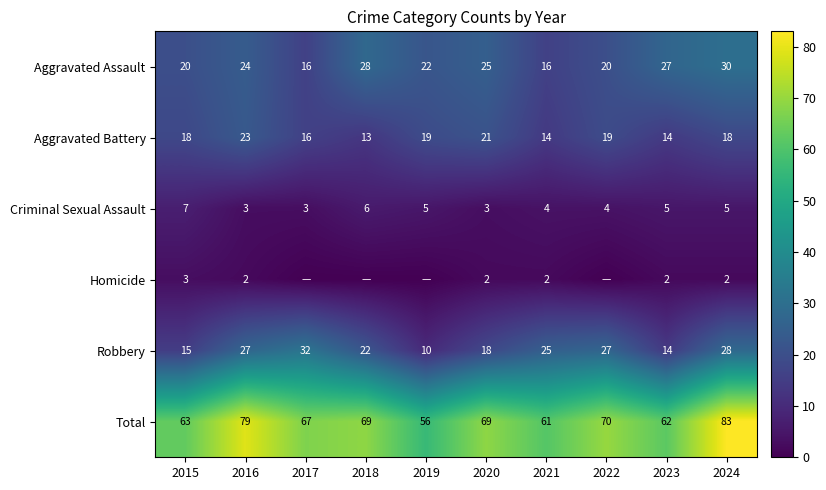

Rank the series at 2024 from lowest to highest value.

Homicide, Criminal Sexual Assault, Aggravated Battery, Robbery, Aggravated Assault, Total